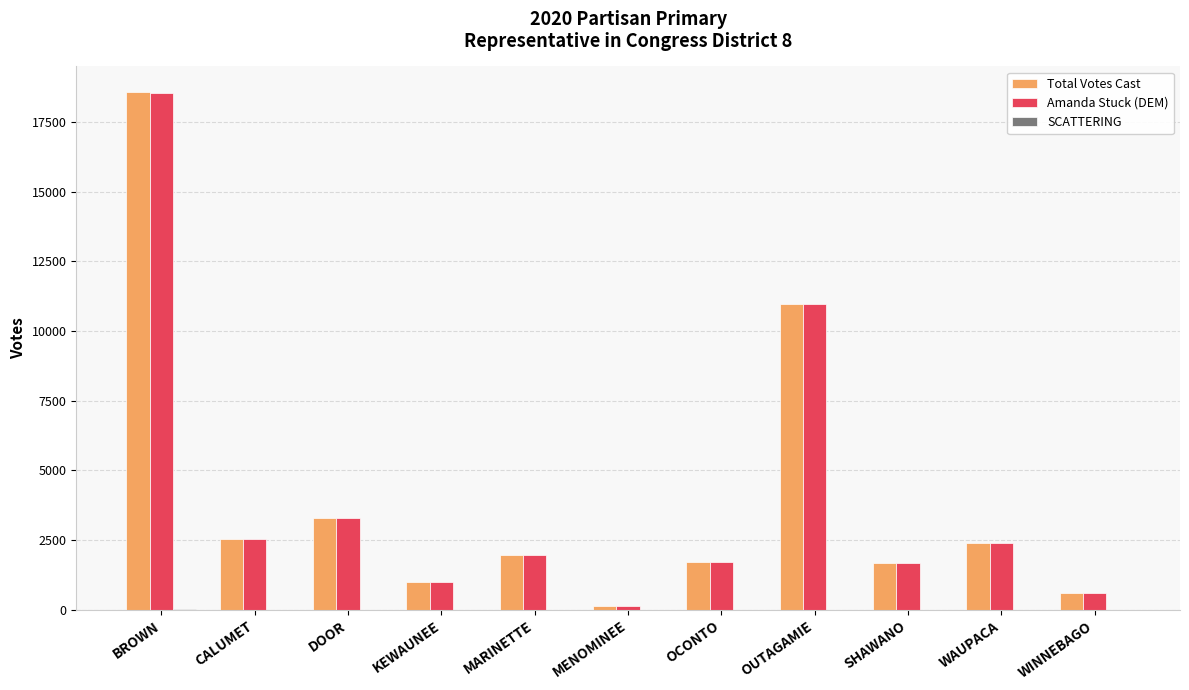

True or false: Total Votes Cast has a value of 2389 at WAUPACA.

True